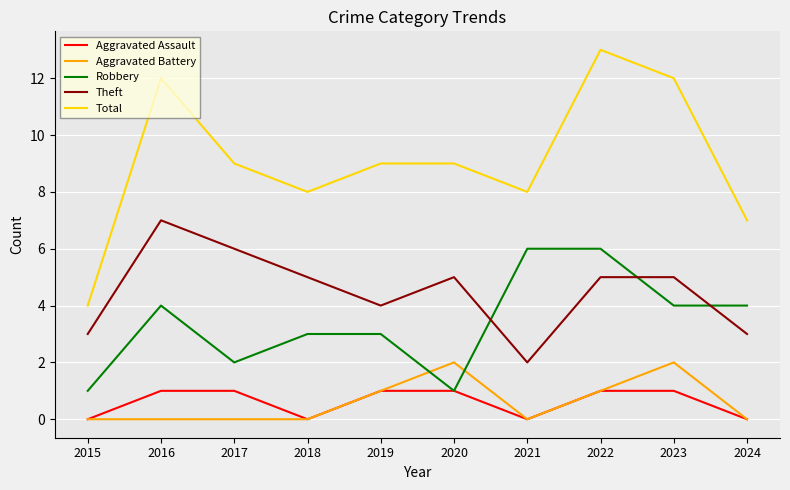

What is the sum of all Aggravated Battery values?

6